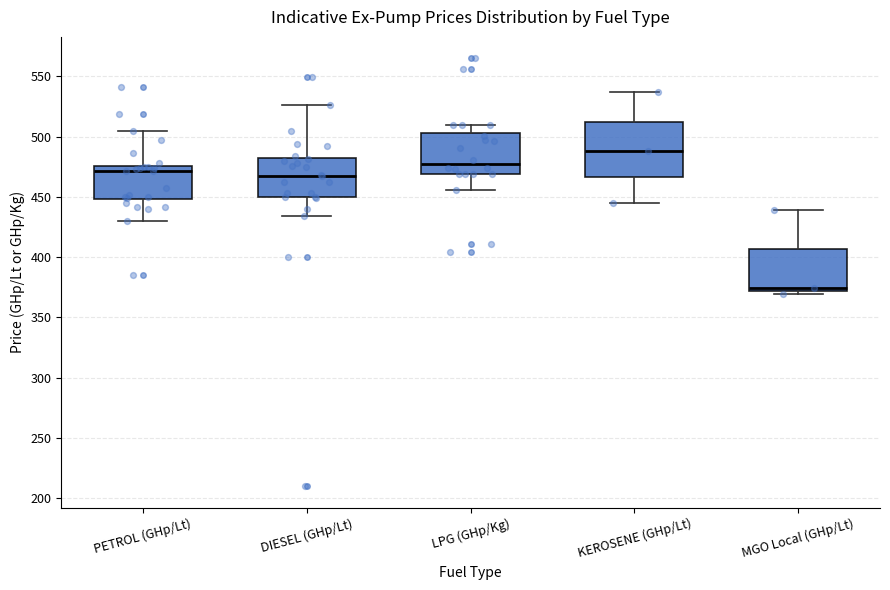

Which box is the tallest, from its lower edge to its upper edge?

KEROSENE (GHp/Lt)